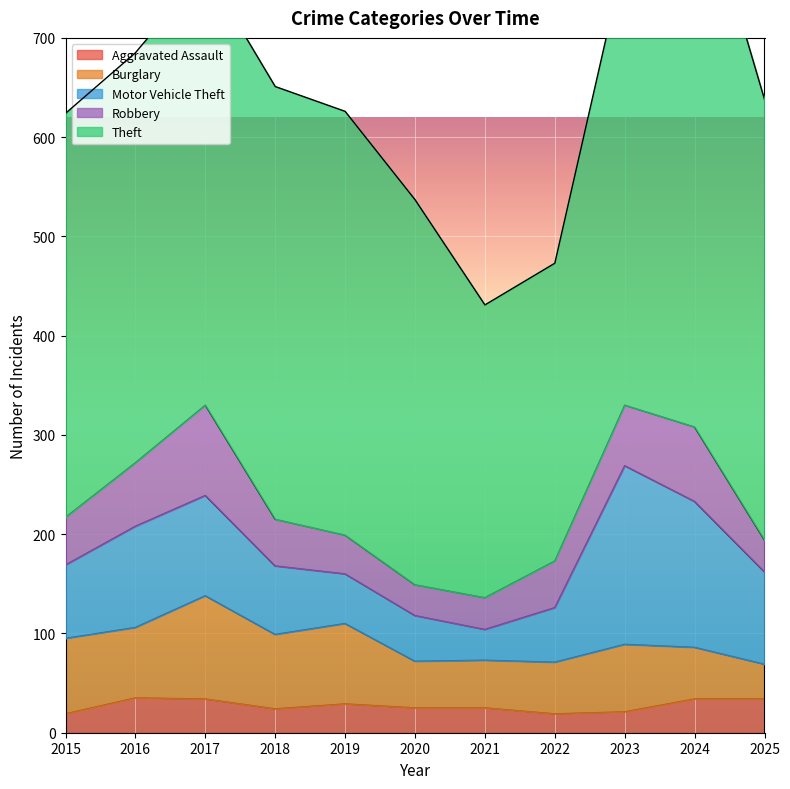

How many interior local valleys does the Motor Vehicle Theft series have?

1